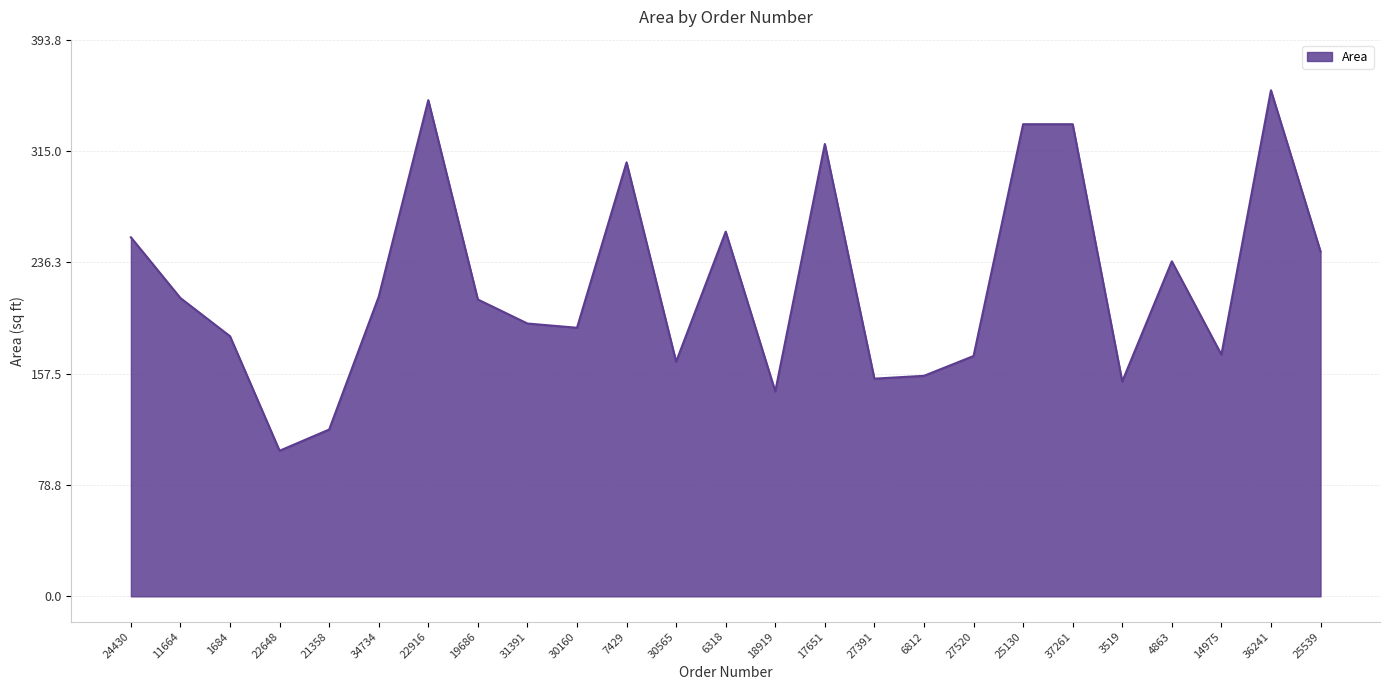

What is the approximate value at 36241, to the nearest 5?

360